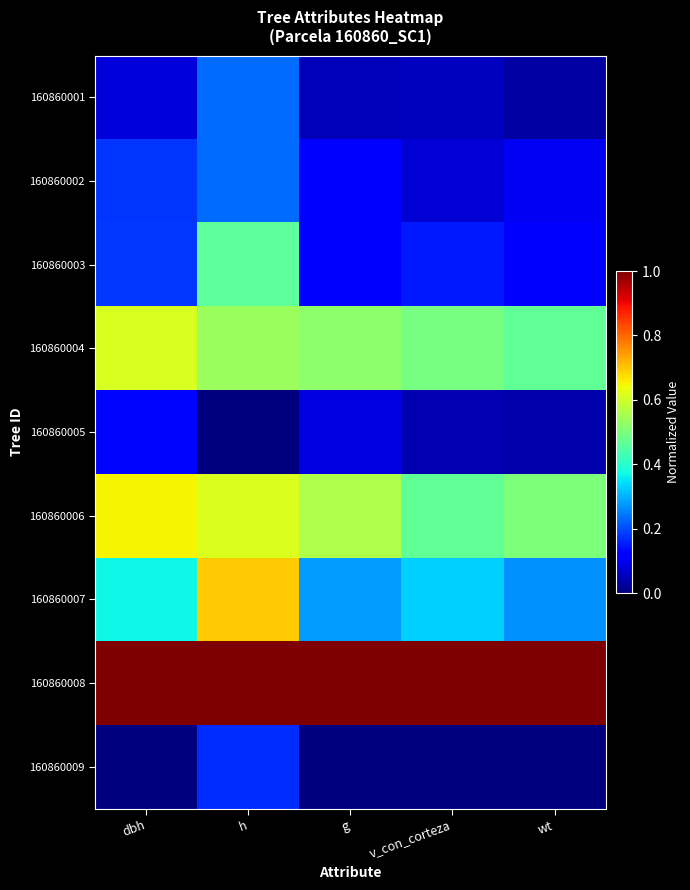

Count the number of categories in the chart.

5